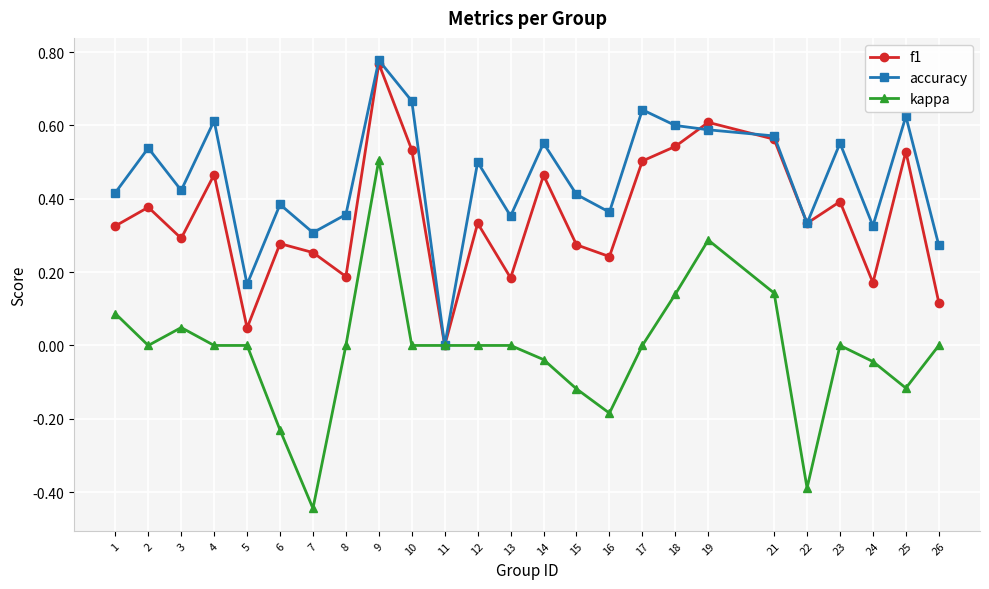

At which label does f1 reach its peak?

9